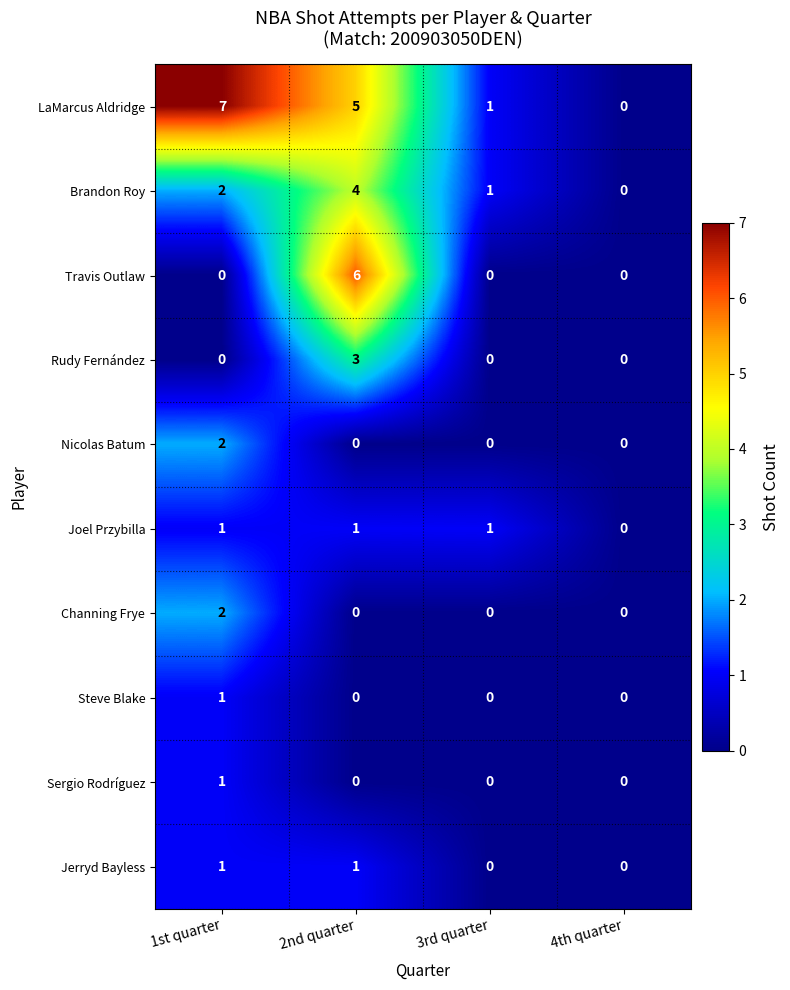

Count the Rudy Fernández values in the range 0 to 3.

4